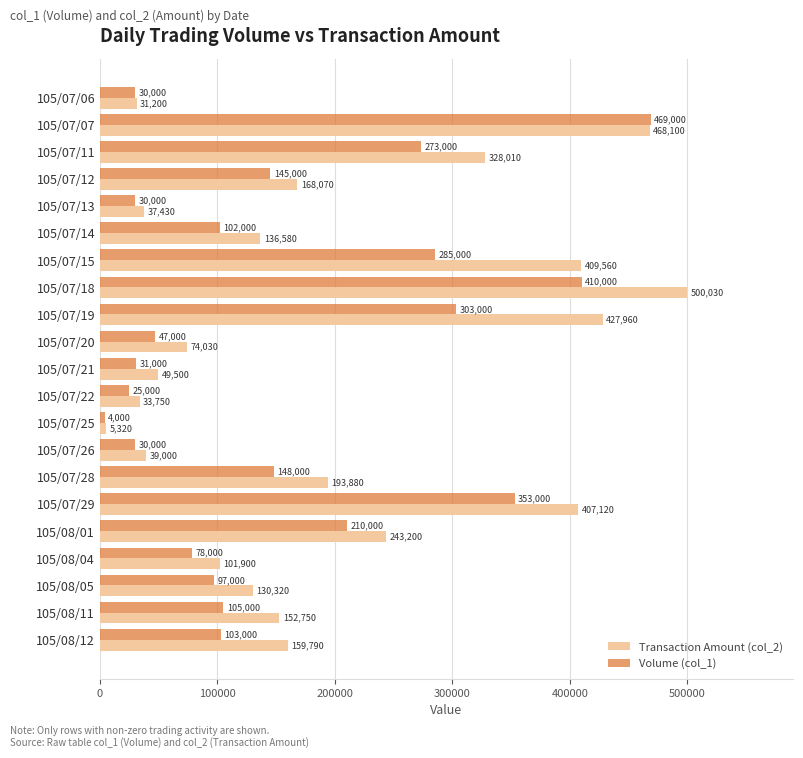

At which label is Volume (col_1) closest to 236500?

105/08/01